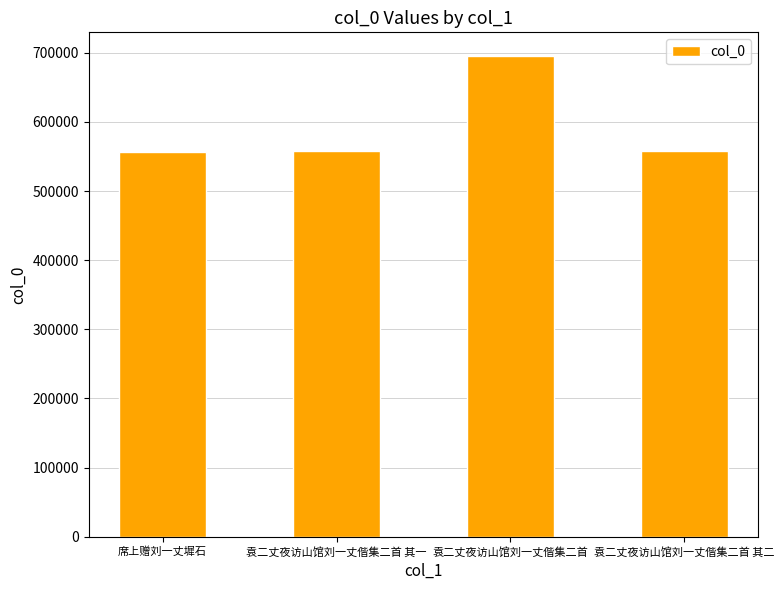

What is the label of the 4th bar from the left?

袁二丈夜访山馆刘一丈偕集二首 其二